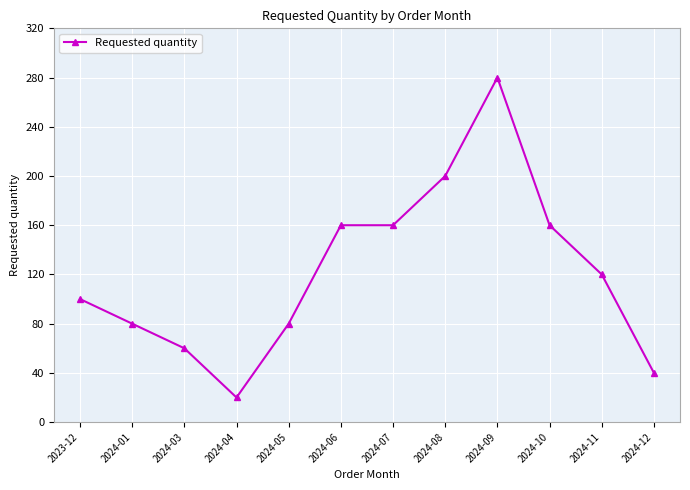

Which category has the lowest value across all series?

2024-04